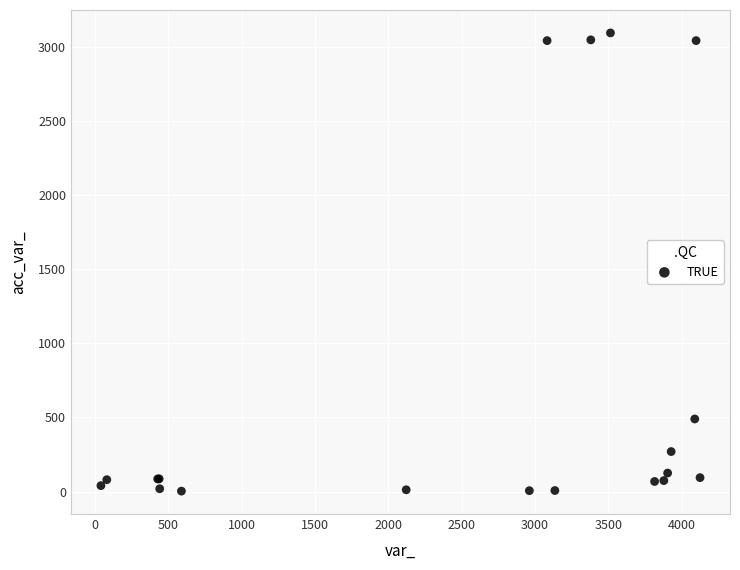

What Y value in the scatter plot is closest to 1549?

490